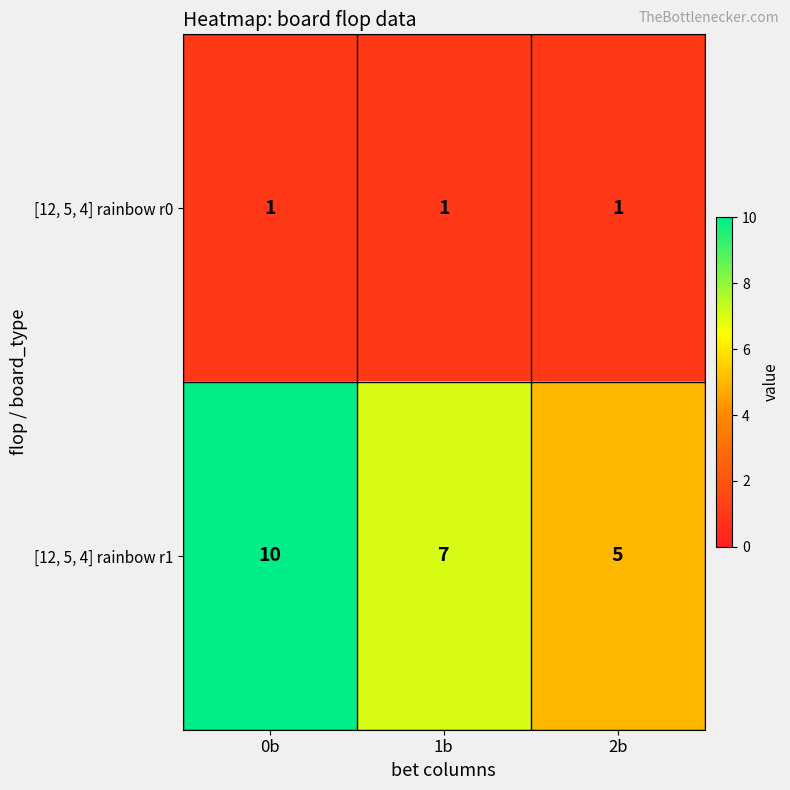

Is it true that [12, 5, 4] rainbow r1 equals 12 at 1b?

False